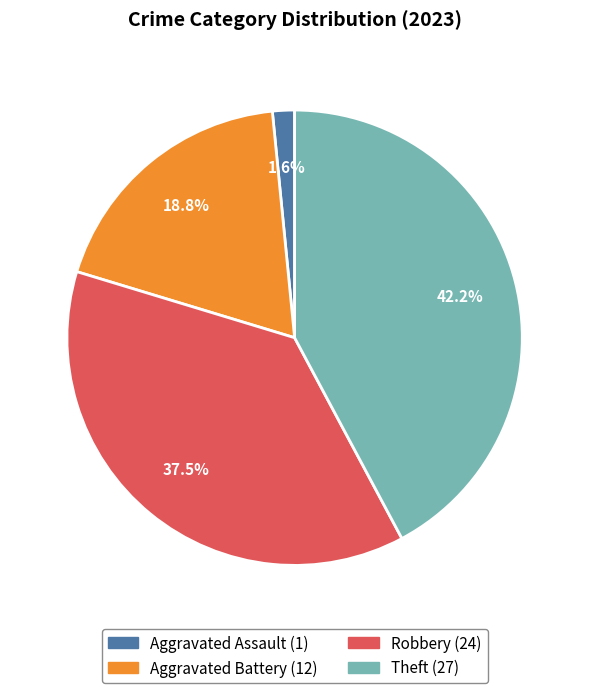

True or false: Theft accounts for 36% of the total.

False